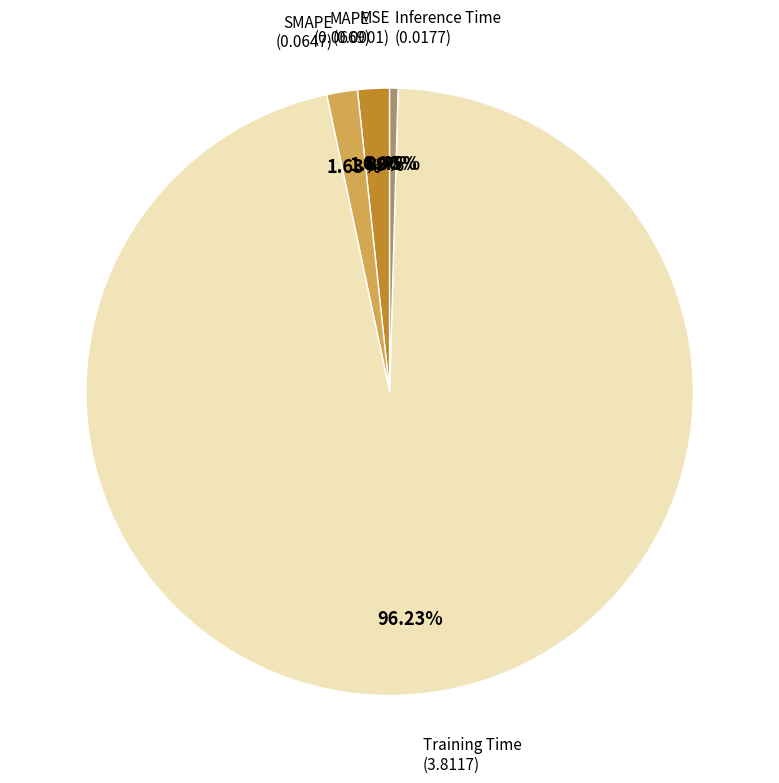

Is there any slice that represents more than half of the pie?

Yes